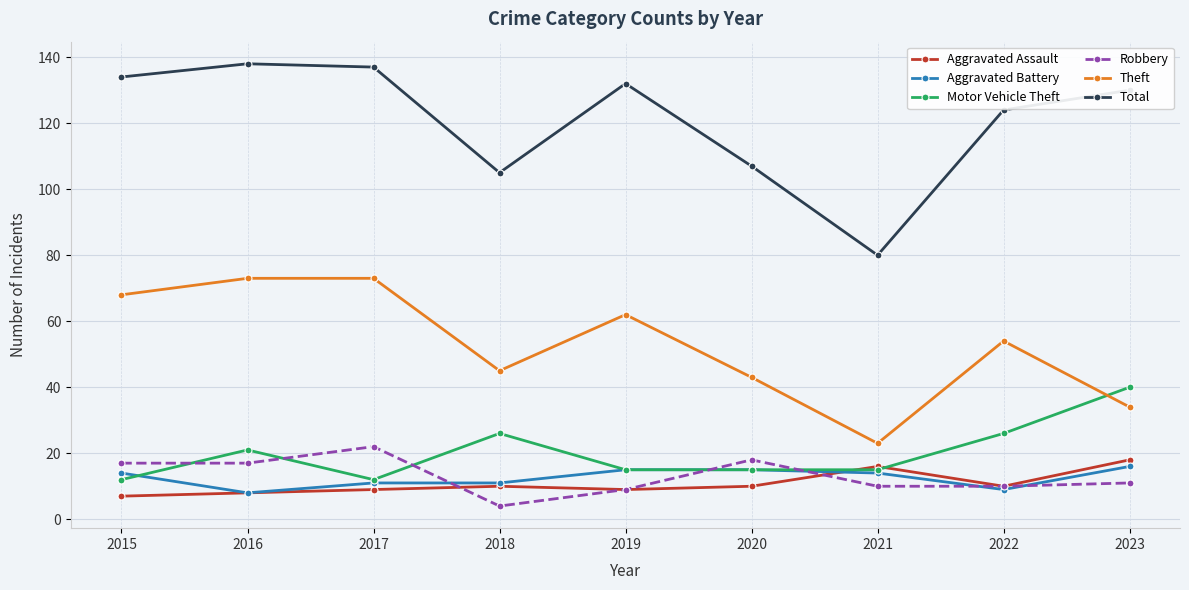

Reading left to right, what are all the values shown in this chart?

Aggravated Assault: 7	8	9	10	9	10	16	10	18
Aggravated Battery: 14	8	11	11	15	15	14	9	16
Motor Vehicle Theft: 12	21	12	26	15	15	15	26	40
Robbery: 17	17	22	4	9	18	10	10	11
Theft: 68	73	73	45	62	43	23	54	34
Total: 134	138	137	105	132	107	80	124	130